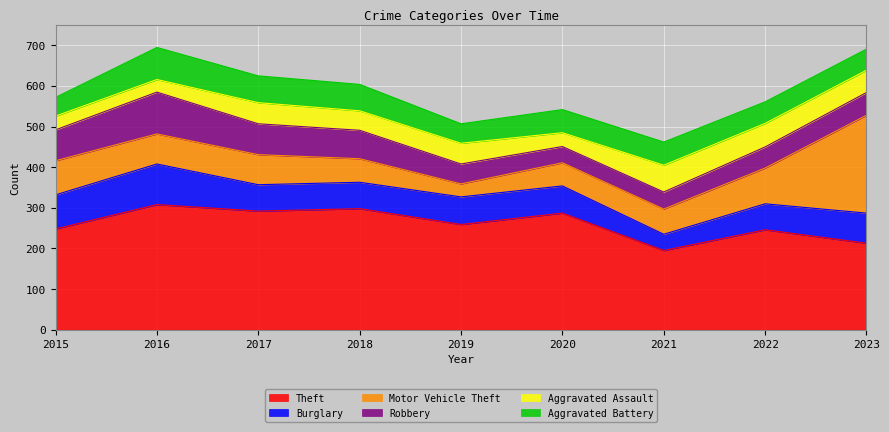

Between 2017 and 2016, which is larger?

2016